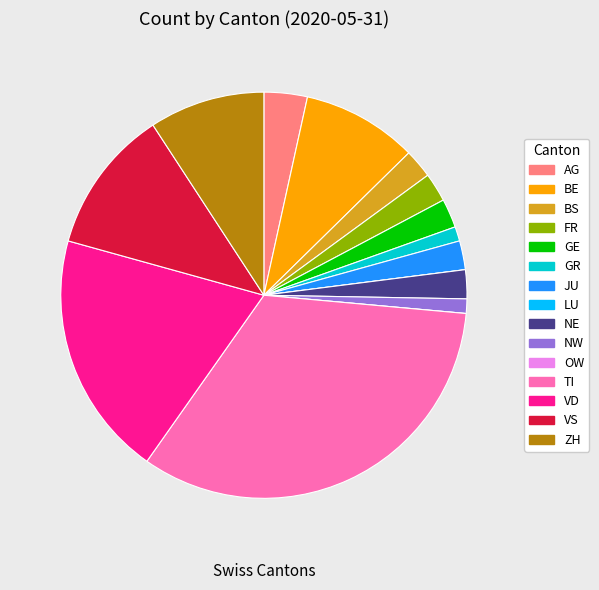

The VS slice represents 19% of the pie. True or false?

False